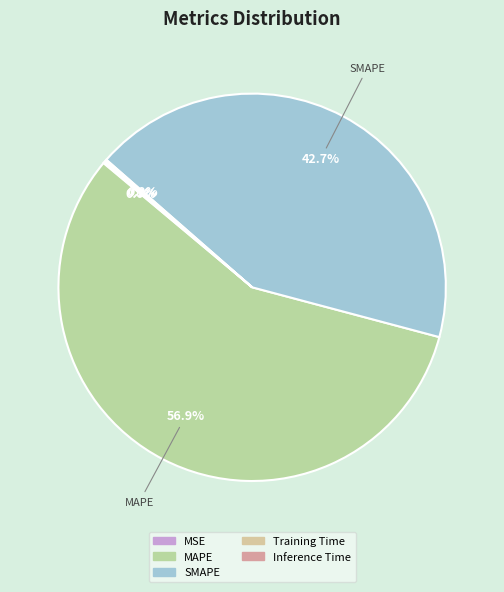

Is it true that MSE is 10% of the pie?

False